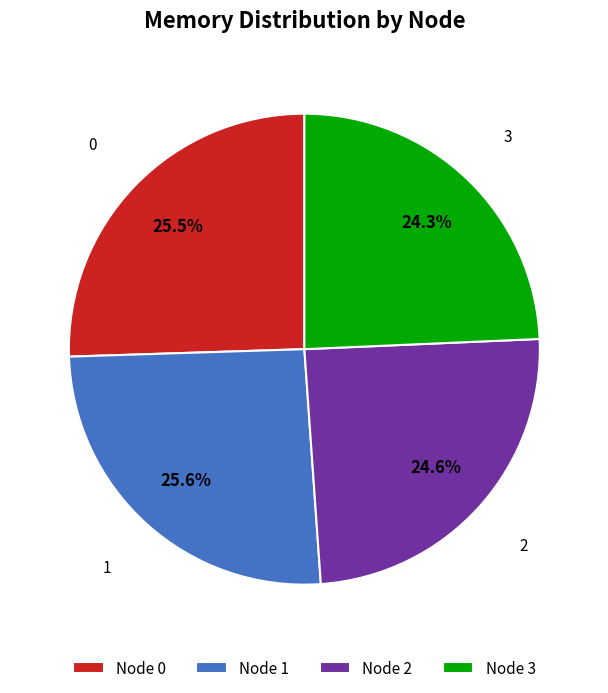

Approximately how many times larger is the value at 1 compared to 3?

1.1